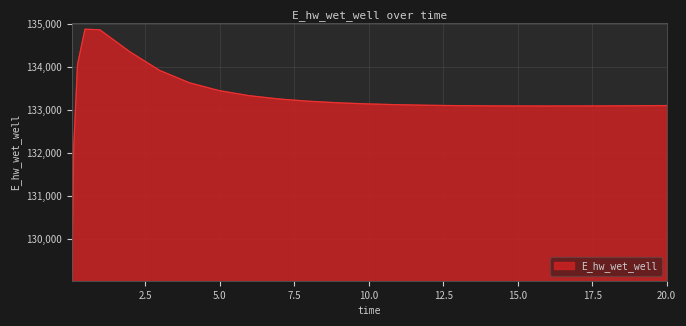

What is the minimum value shown in the chart?

129163.8